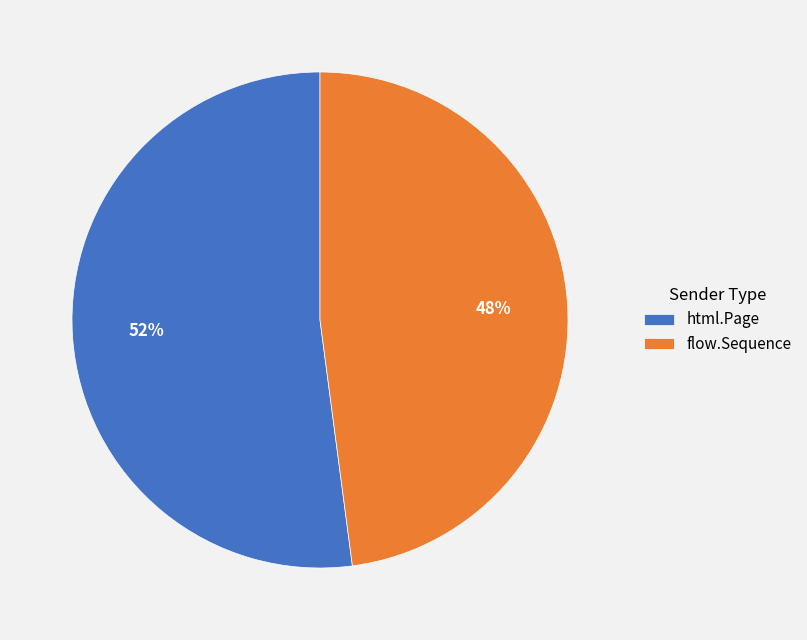

Rank the categories by value from highest to lowest.

html.Page, flow.Sequence